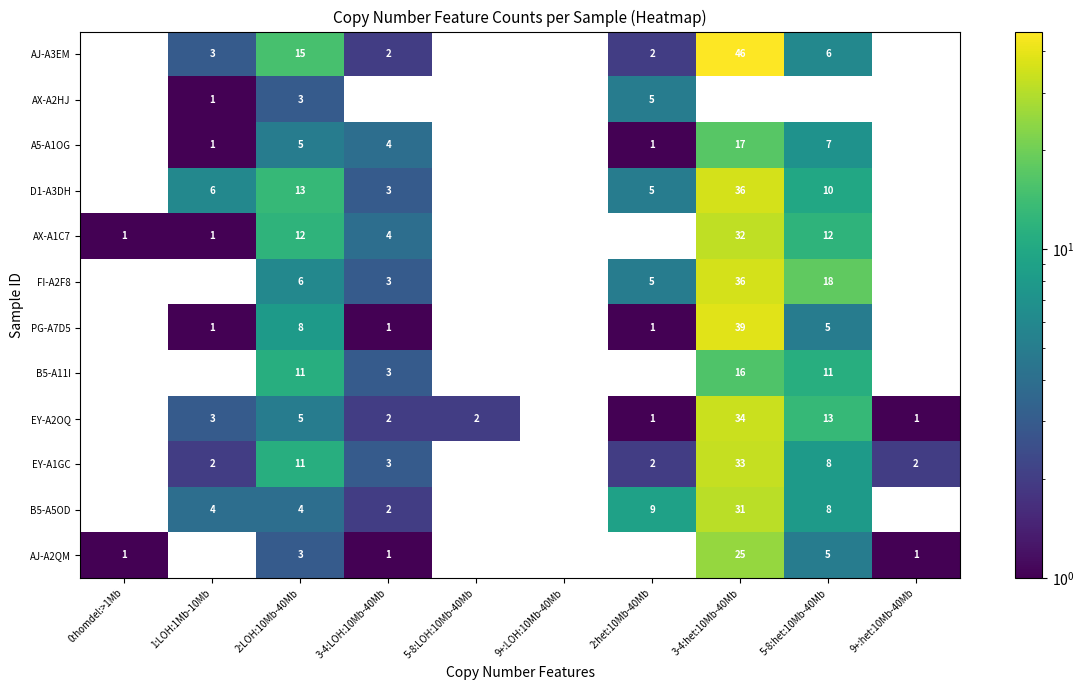

Which series changed the most between 2:het:10Mb-40Mb and 5-8:het:10Mb-40Mb?

FI-A2F8